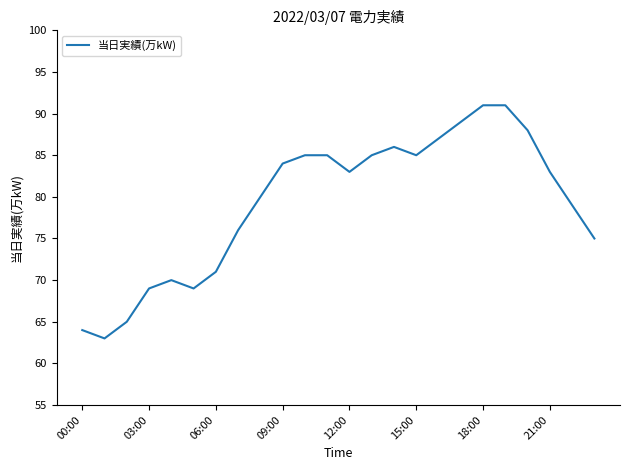

Does the chart have visible grid lines?

No